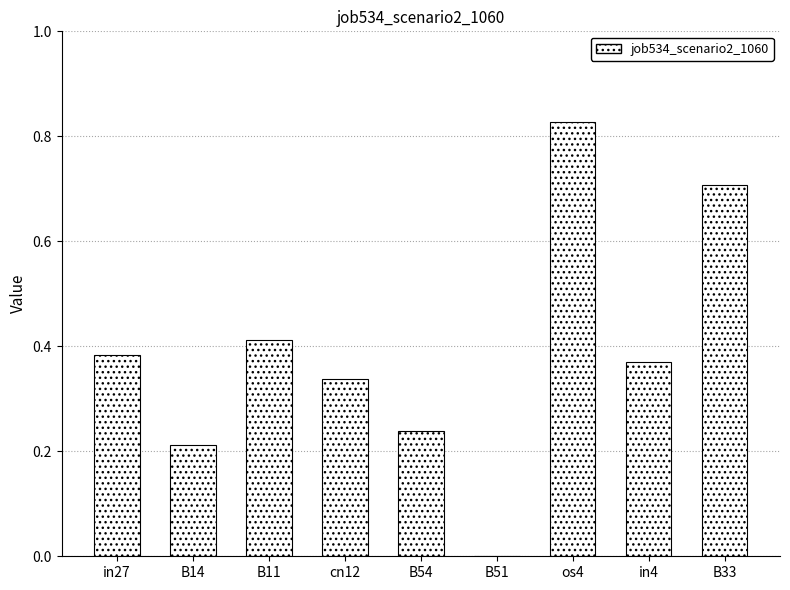

Which category has the highest value across all series?

os4